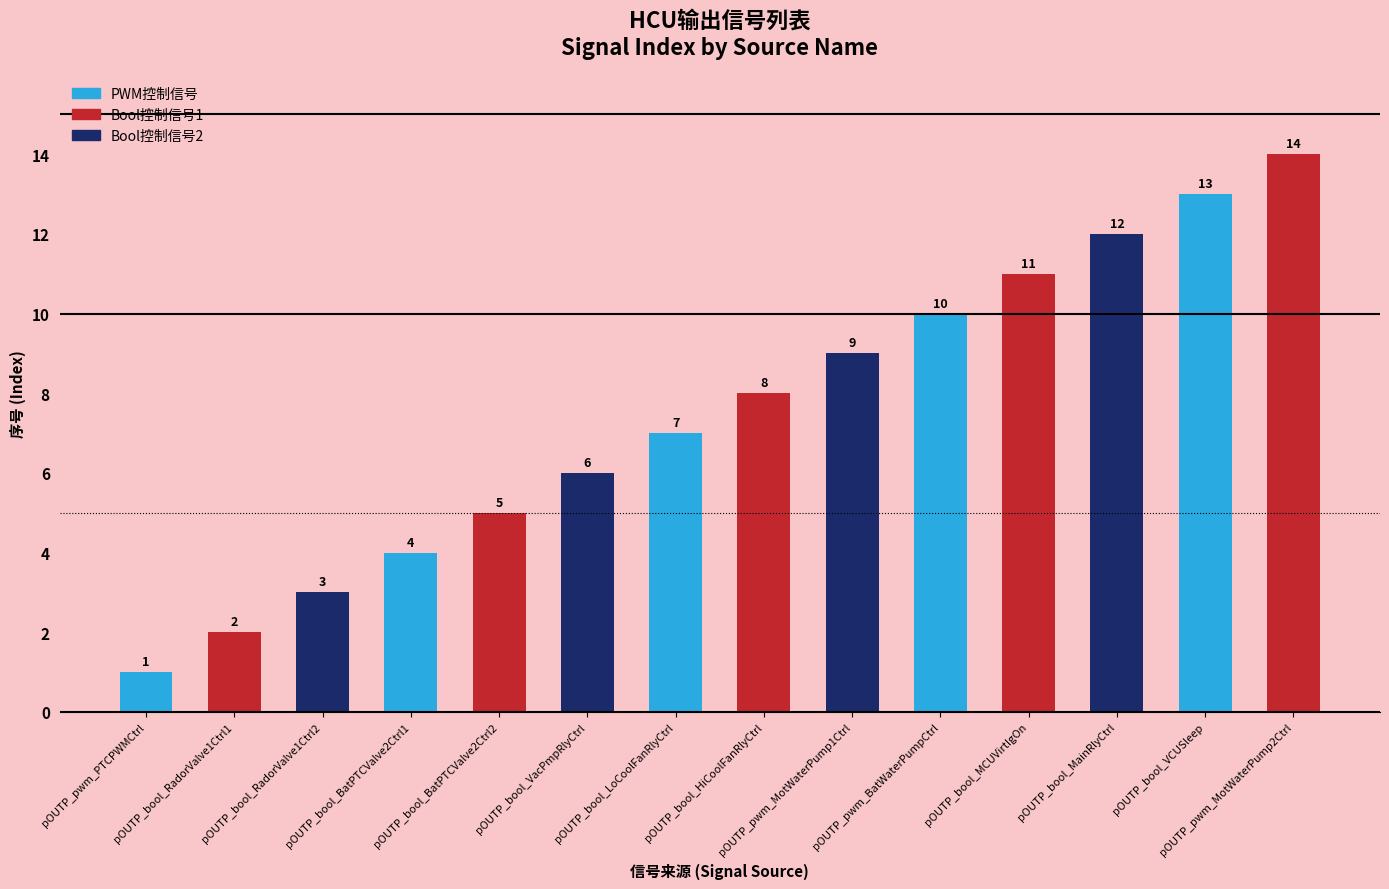

Reading left to right, what are all the values shown in this chart?

1	2	3	4	5	6	7	8	9	10	11	12	13	14